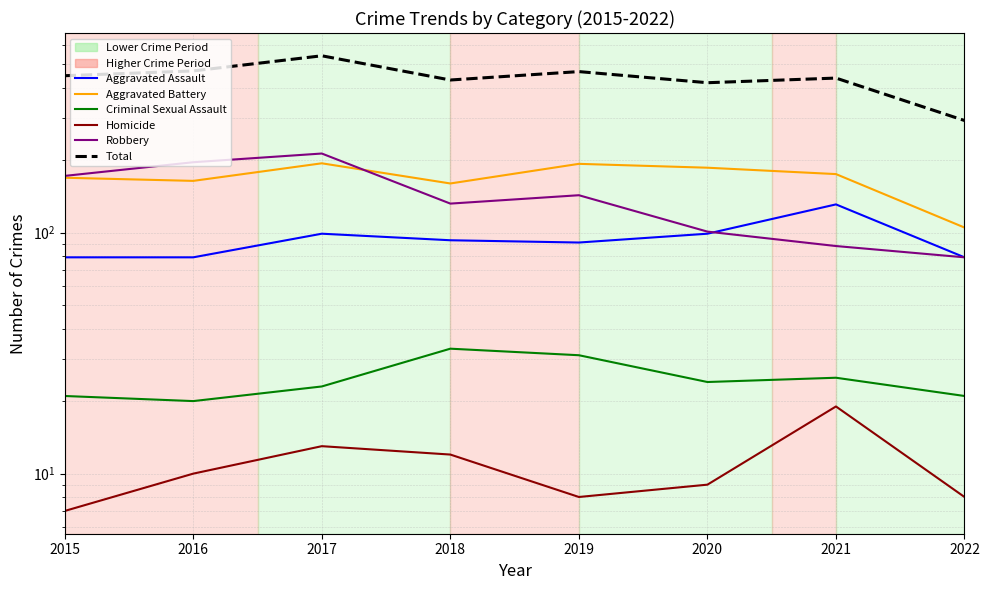

The Aggravated Battery series shows 104 at 2018. True or false?

False